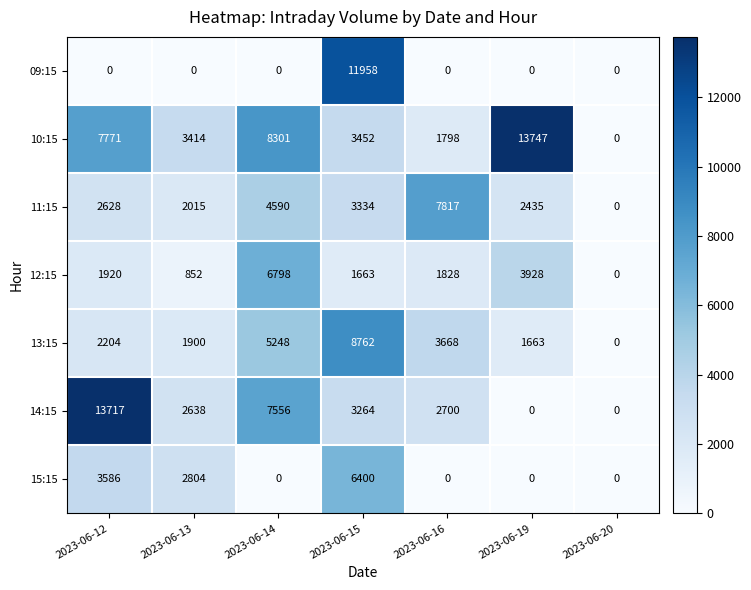

What is the maximum value shown in the chart?

13747